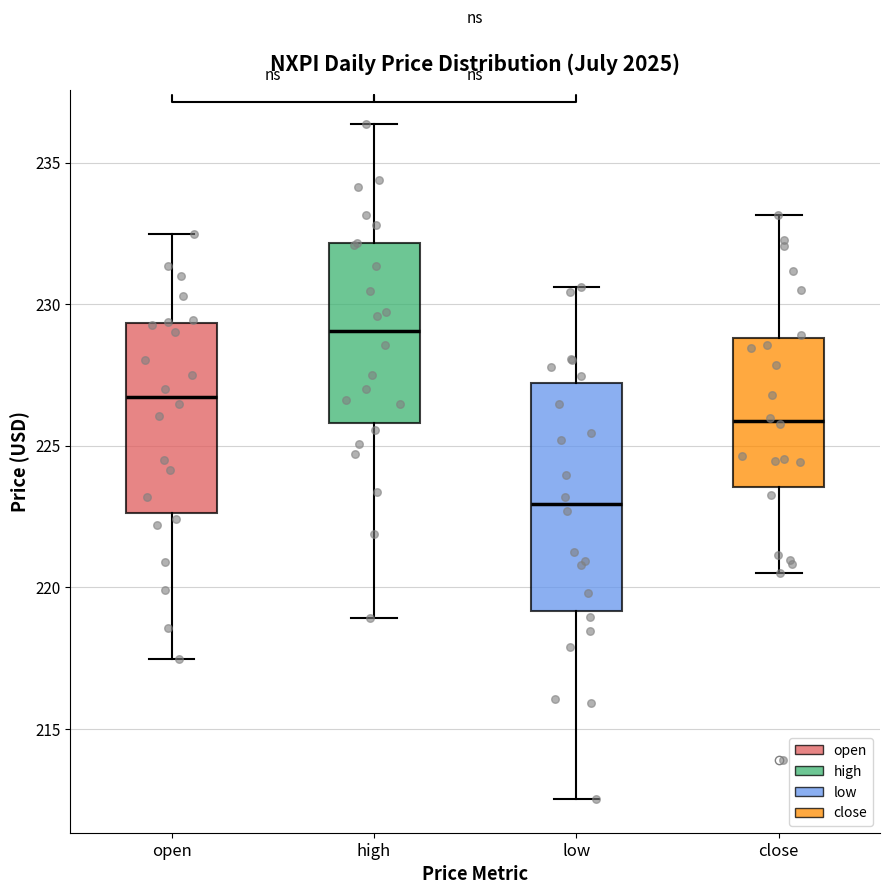

Reading left to right, transcribe this box plot: for each box, give where its median line is, the range the box spans, and where its two whiskers end, as read against the y-axis. The values are not printed on the chart, so give them approximately, as read against the axis.

open: median 226.5, box 222.5 to 229.5, whiskers 217.5 to 232.5
high: median 229.0, box 226.0 to 232.0, whiskers 219.0 to 236.5
low: median 223.0, box 219.0 to 227.0, whiskers 212.5 to 230.5
close: median 226.0, box 223.5 to 229.0, whiskers 220.5 to 233.0